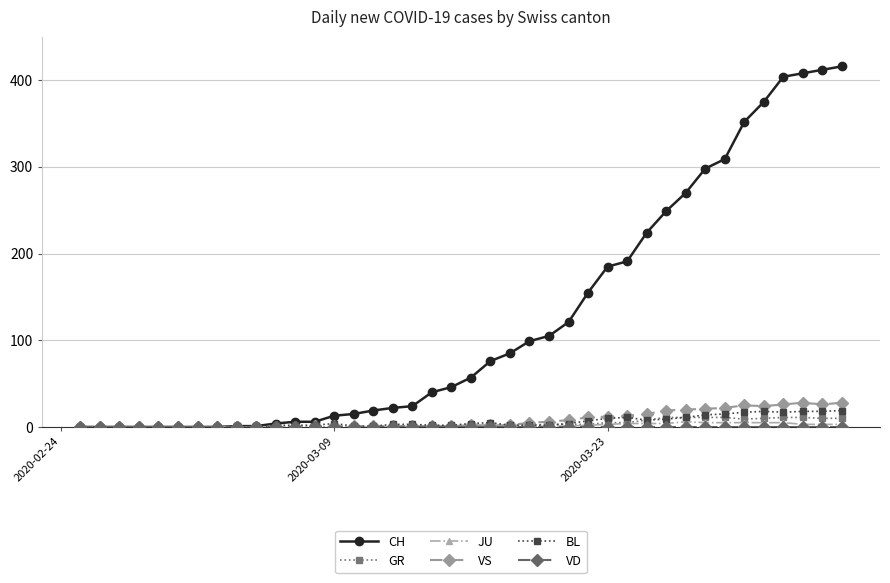

True or false: BL has more than 2 interior local peaks.

True